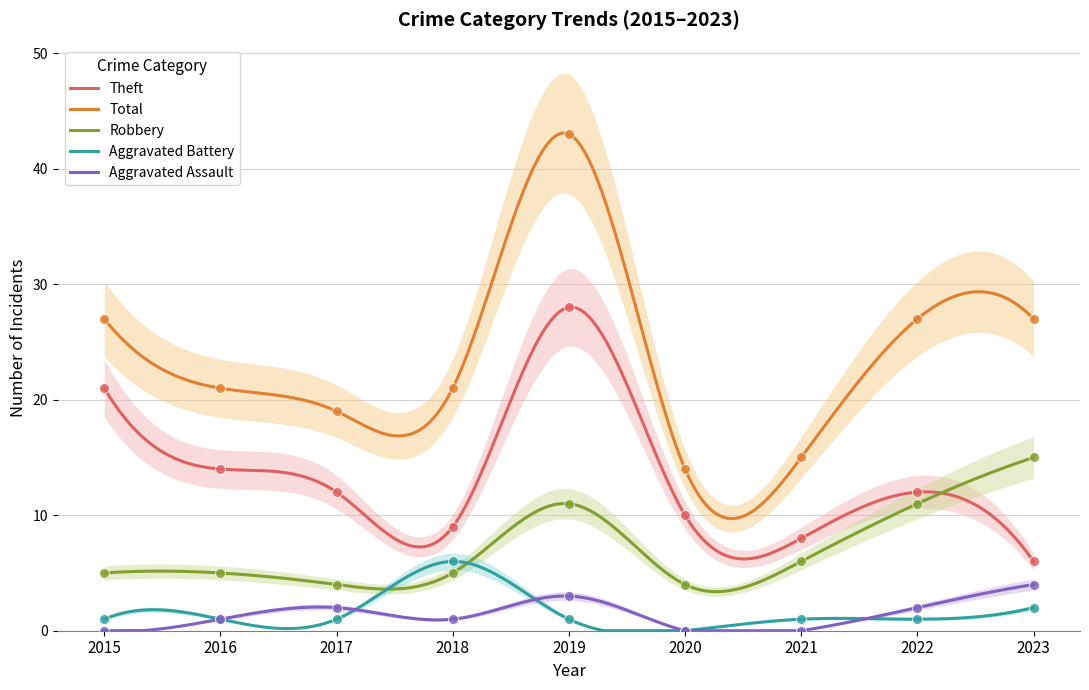

Which series reaches the minimum Y coordinate?

Aggravated Assault